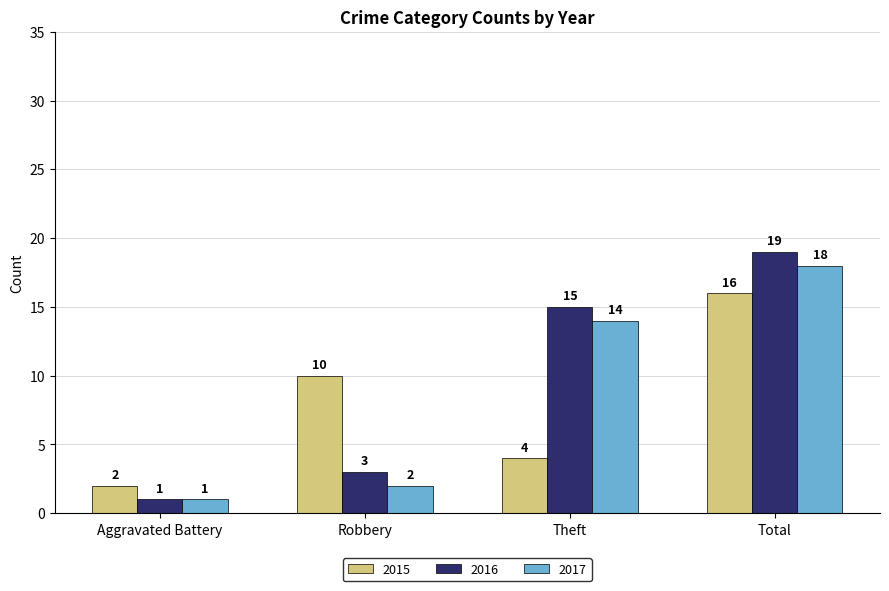

The 2015 series shows 4 at Theft. True or false?

True